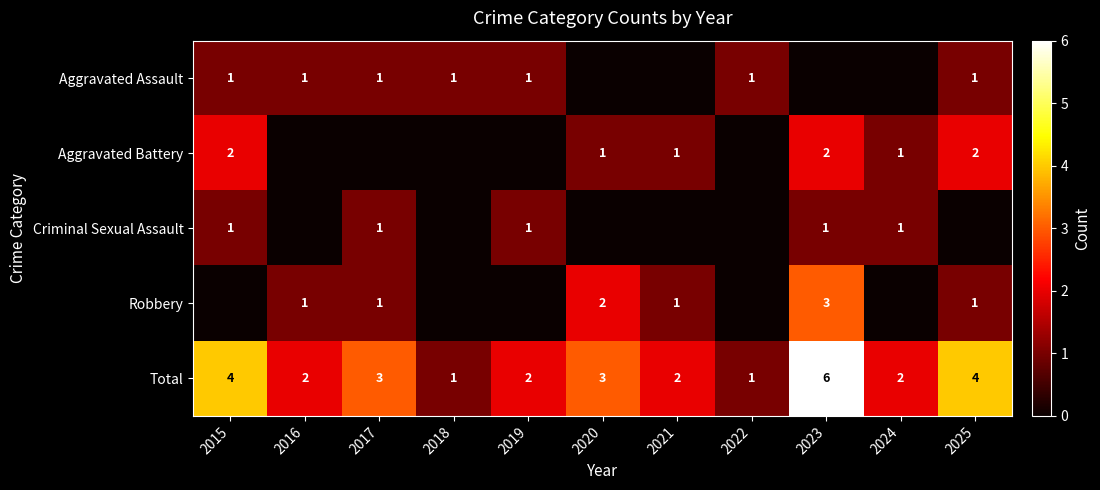

The value of Total at 2017 is 1. True or false?

False